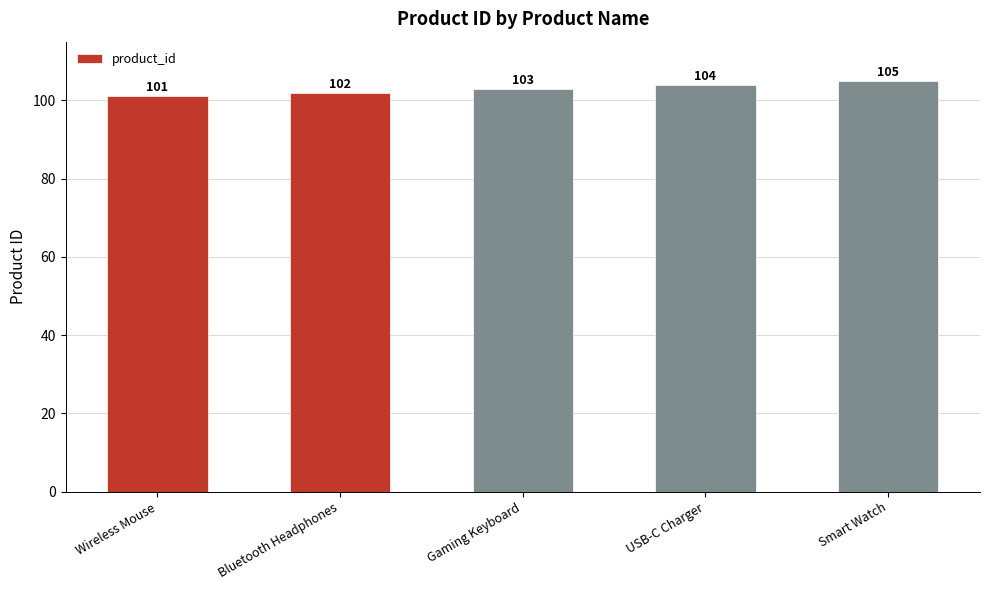

Rank the categories by value from highest to lowest.

Smart Watch, USB-C Charger, Gaming Keyboard, Bluetooth Headphones, Wireless Mouse